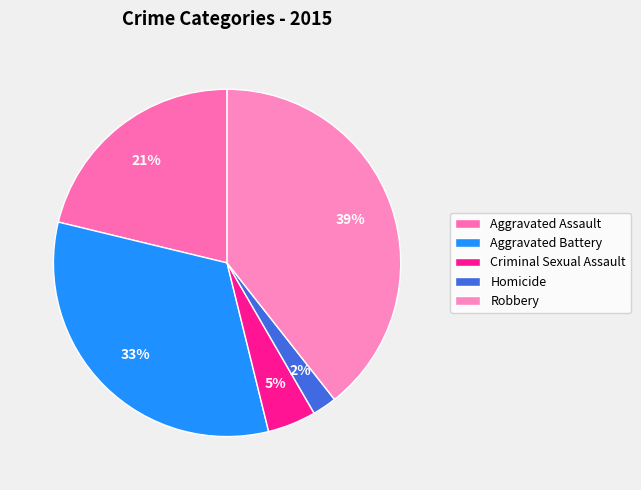

What is the largest slice in the pie chart?

Robbery